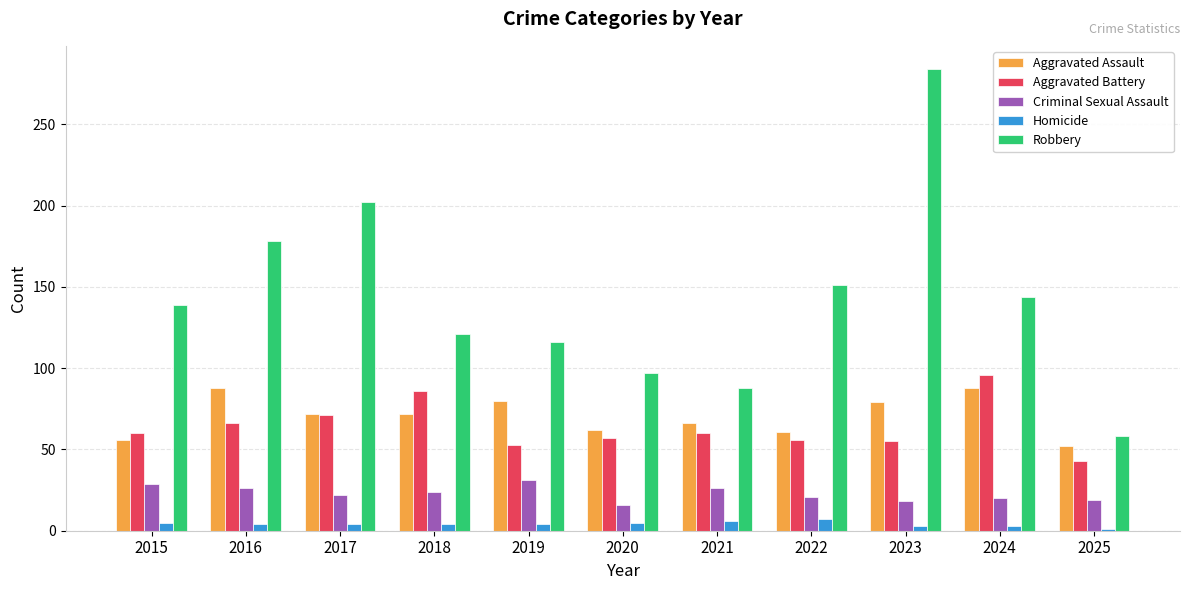

What is the lowest value of the Criminal Sexual Assault series?

16